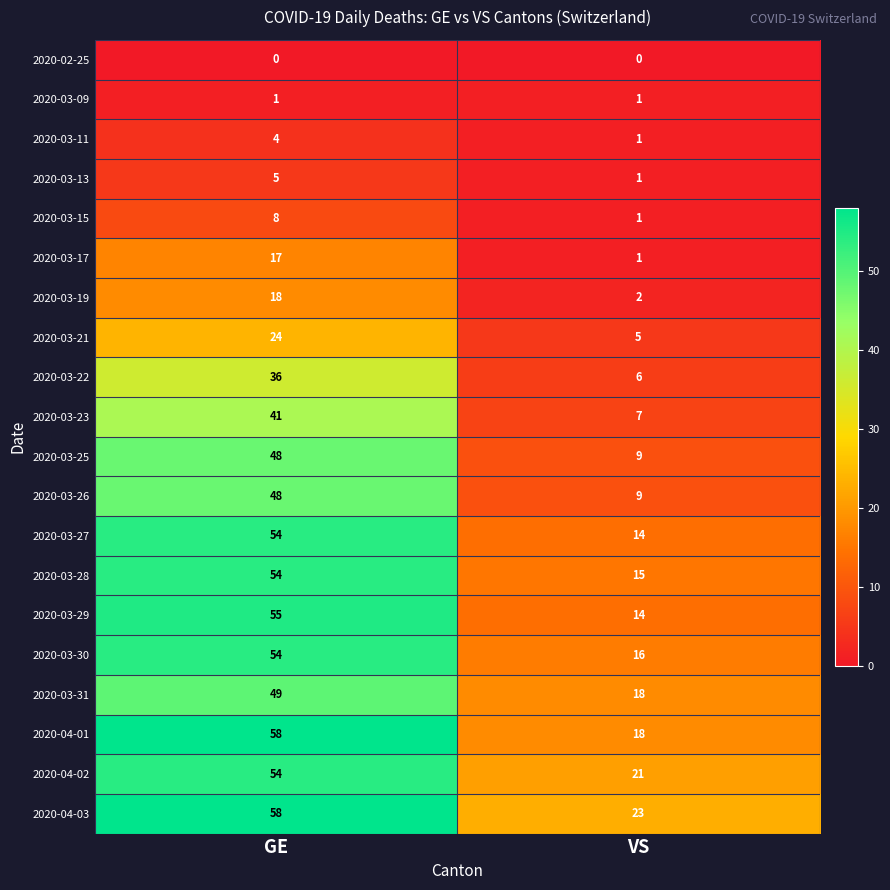

How many series are shown in this chart?

20